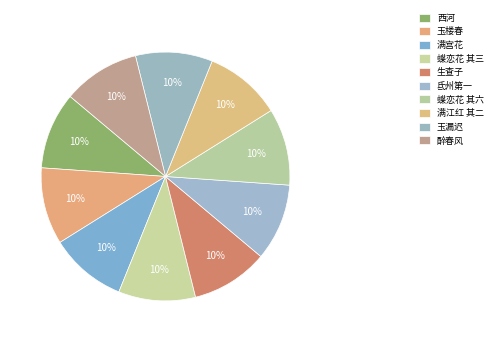

Rank the categories by value from highest to lowest.

满宫花, 蝶恋花 其六, 蝶恋花 其三, 玉漏迟, 醉春风, 玉楼春, 满江红 其二, 西河, 生查子, 氐州第一